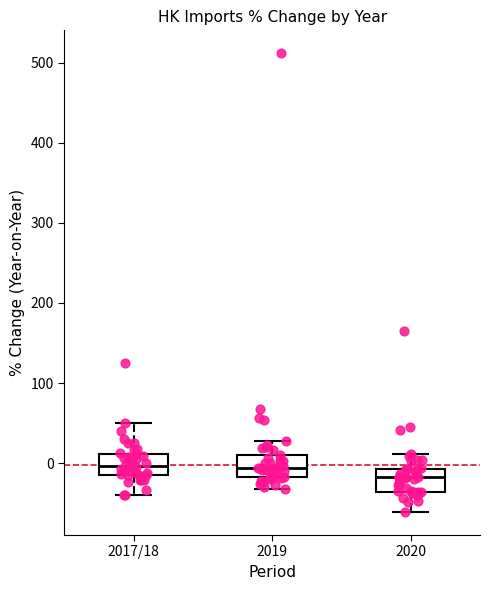

Reading left to right, transcribe this box plot: for each box, give where its median line is, the range the box spans, and where its two whiskers end, as read against the y-axis. The values are not printed on the chart, so give them approximately, as read against the axis.

2017/18: median 0, box -10 to 10, whiskers -40 to 50
2019: median -10, box -20 to 10, whiskers -30 to 30
2020: median -20, box -40 to -10, whiskers -60 to 10